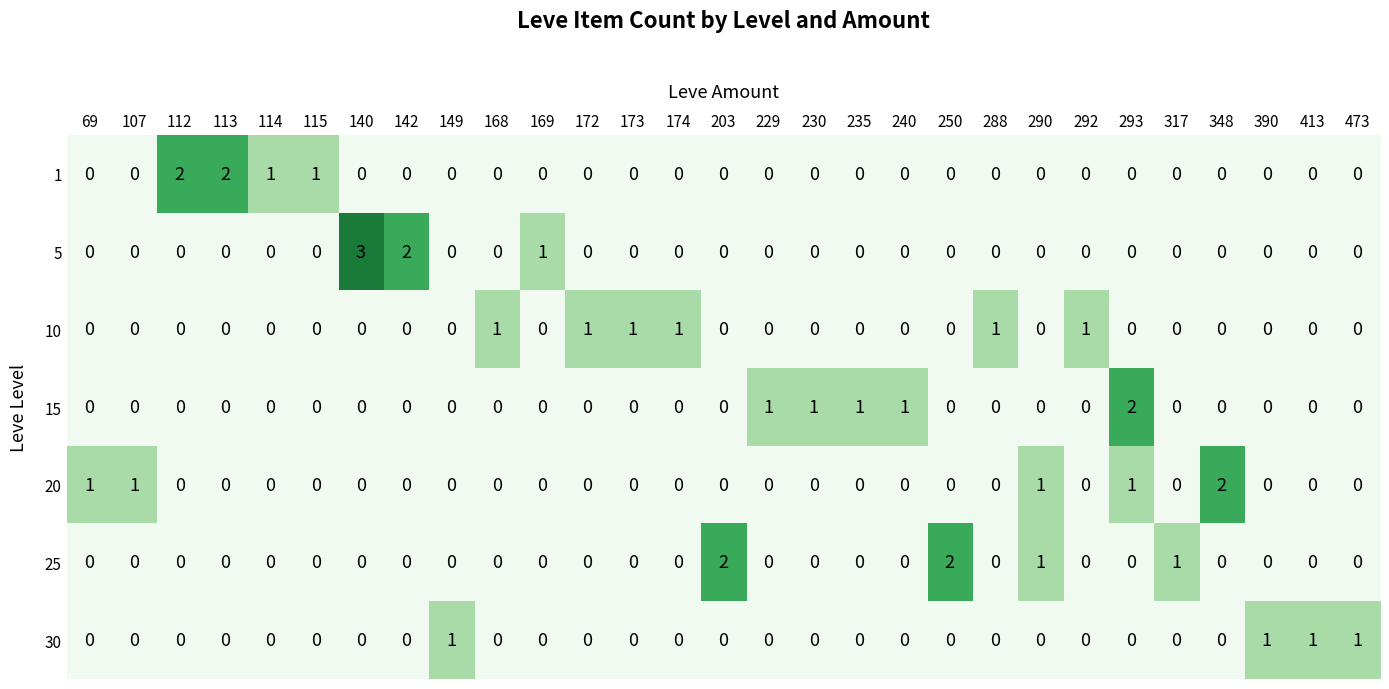

The value of 1 at 250 is 0. True or false?

True